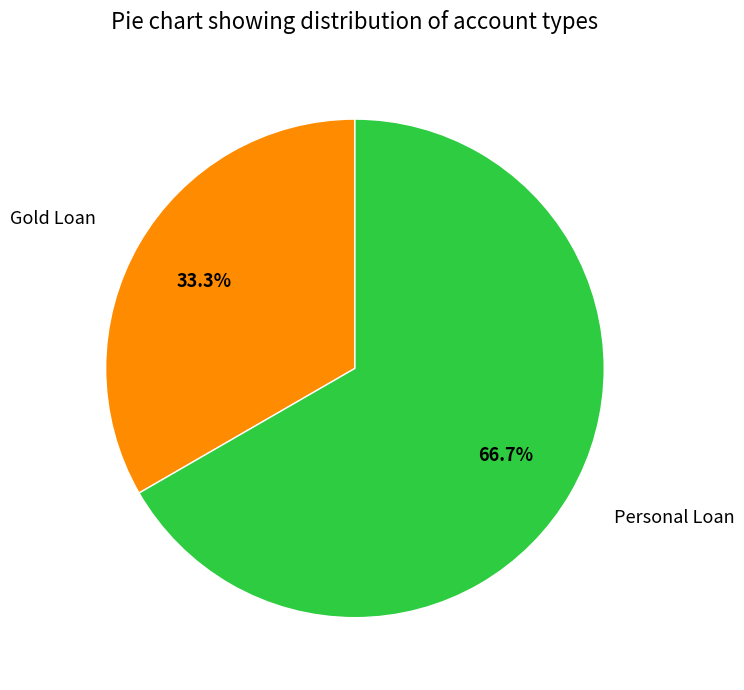

To the nearest percent, what is the difference between the Gold Loan and Personal Loan slice percentages?

33%